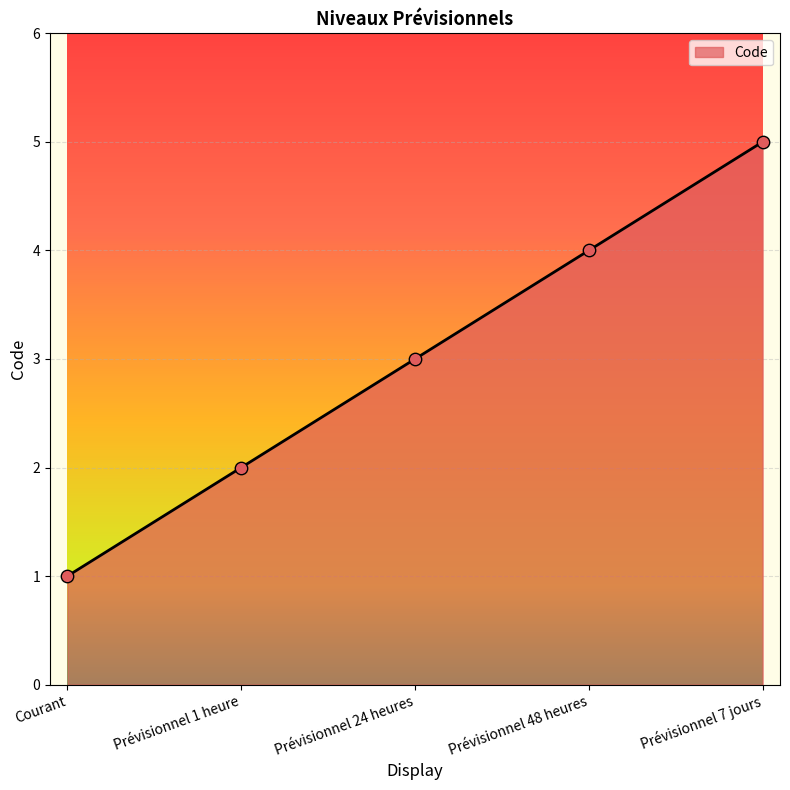

Between Prévisionnel 7 jours and Prévisionnel 24 heures, which is larger?

Prévisionnel 7 jours